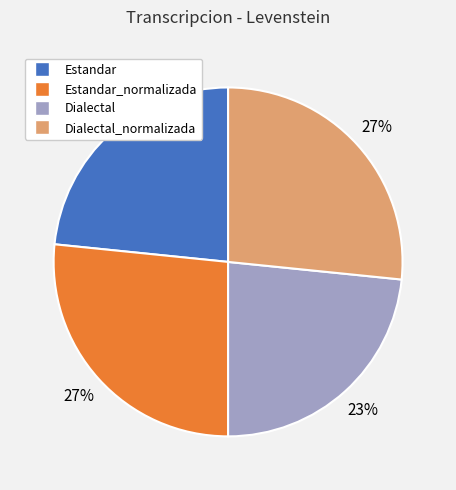

Does Estandar_normalizada account for over 50% of the chart?

No